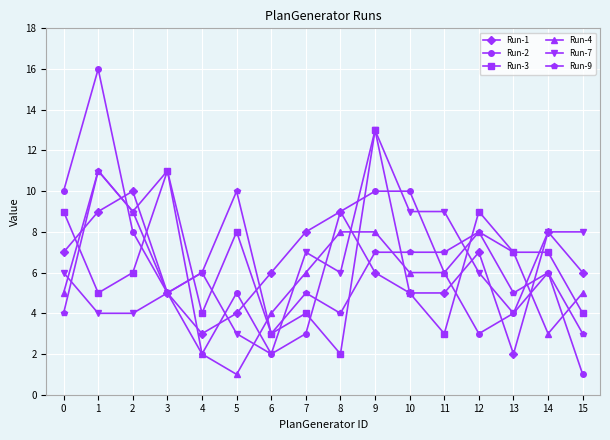

Reading right to left, transcribe all the data shown in this chart.

Run-1: 6	8	2	7	5	5	6	9	8	6	4	3	5	10	9	7
Run-2: 1	6	4	3	6	10	10	9	3	2	5	2	5	8	16	10
Run-3: 4	7	7	9	3	5	13	2	4	3	8	4	11	6	5	9
Run-4: 5	3	7	8	6	6	8	8	6	4	1	2	11	9	11	5
Run-7: 8	8	4	6	9	9	13	6	7	2	3	6	5	4	4	6
Run-9: 3	6	5	8	7	7	7	4	5	3	10	6	5	9	11	4